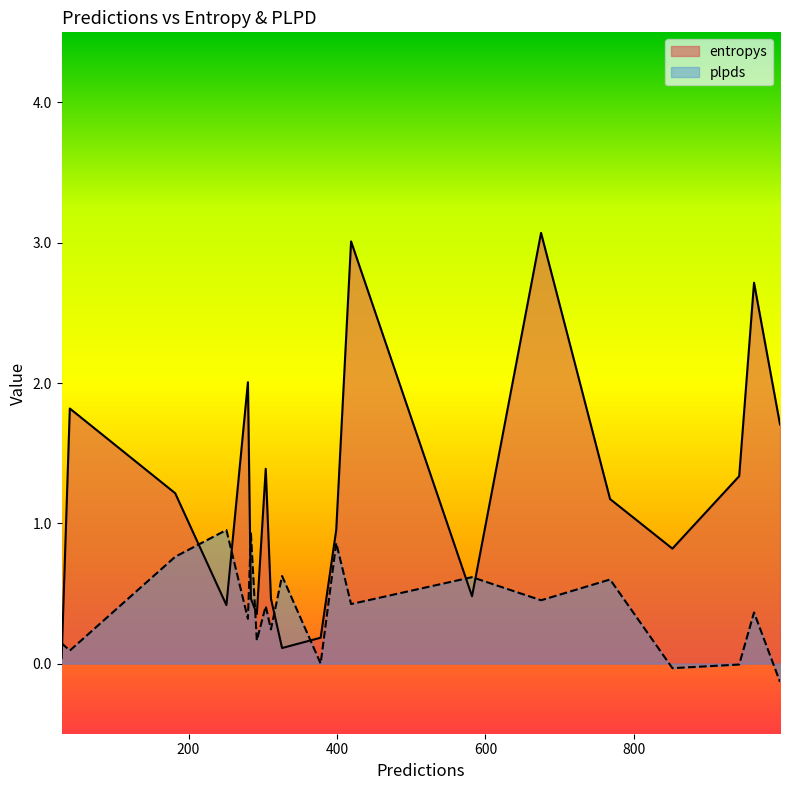

Which series ends up on top after the final intersection of plpds and entropys?

entropys